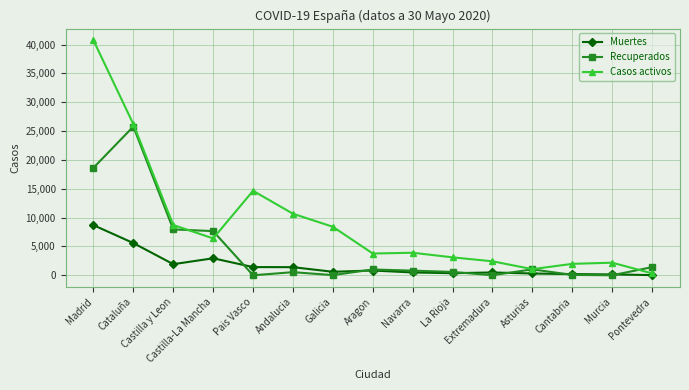

In Recuperados, how many points are lower than both neighbors (excluding endpoints)?

4